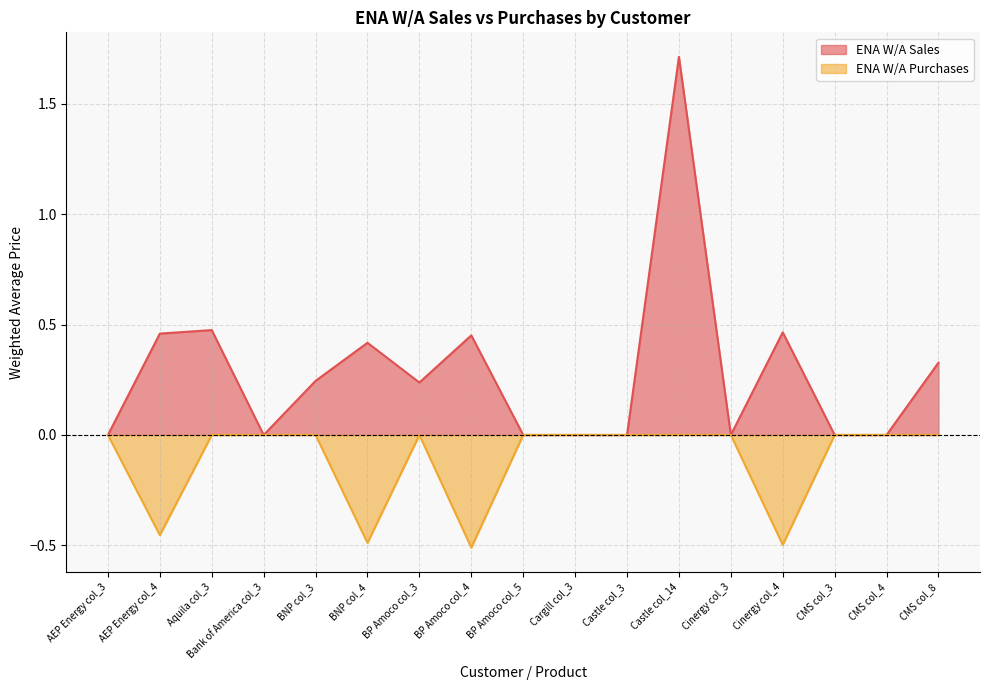

Where is the first local minimum for ENA W/A Purchases?

AEP Energy col_4